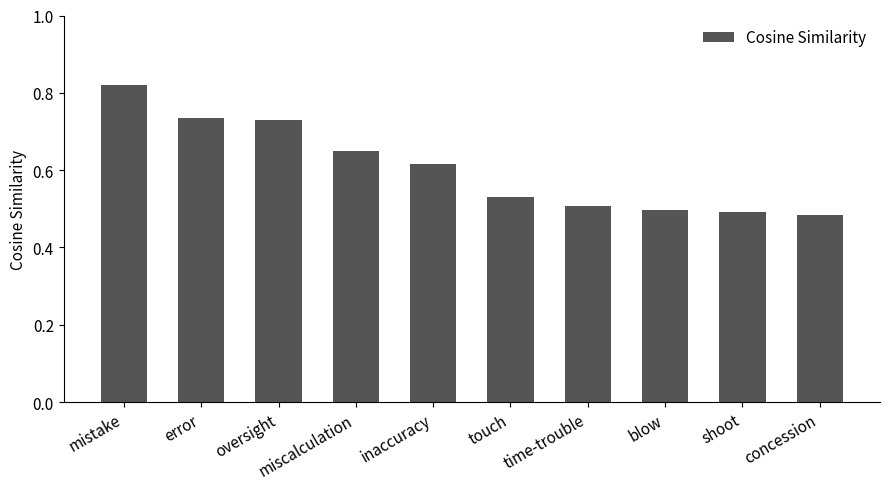

What is the difference between the second highest and minimum values?

0.3